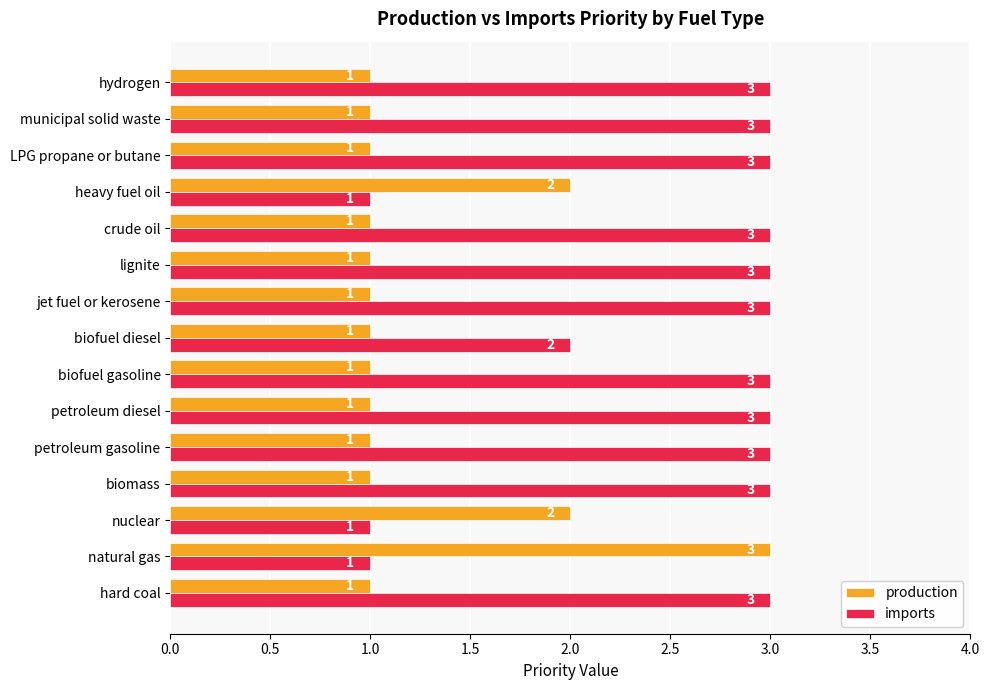

Which series changed the most between lignite and heavy fuel oil?

imports